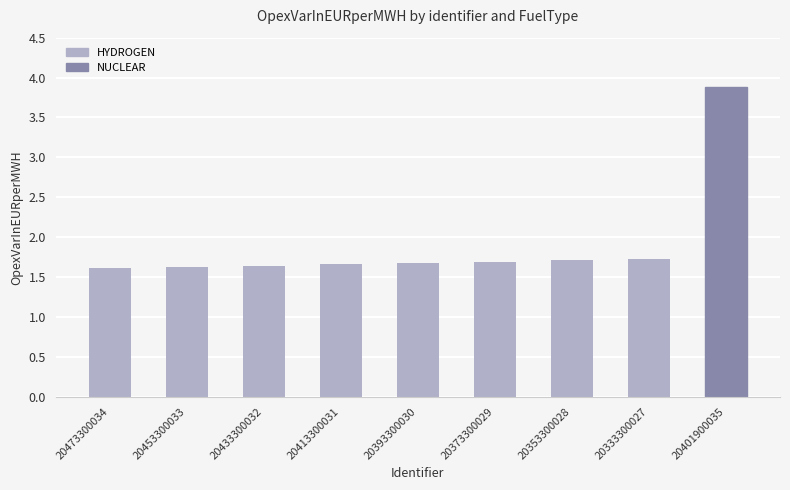

Are the bars horizontal?

No